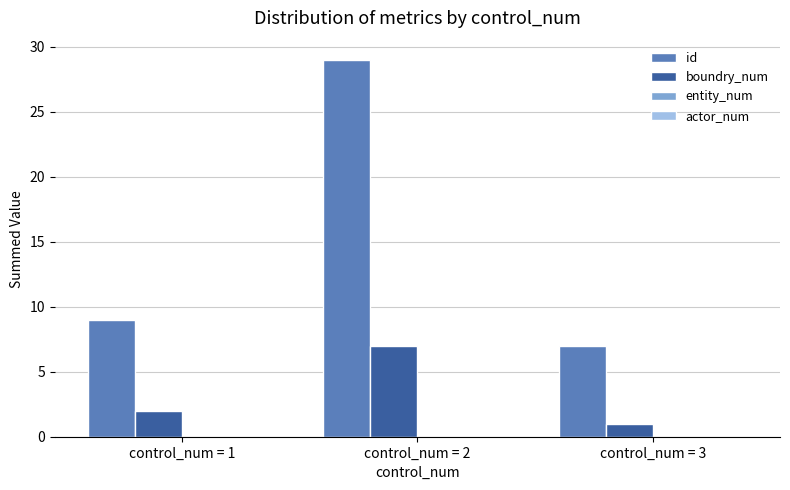

What is the spread (max minus min) of values at control_num = 2?

22